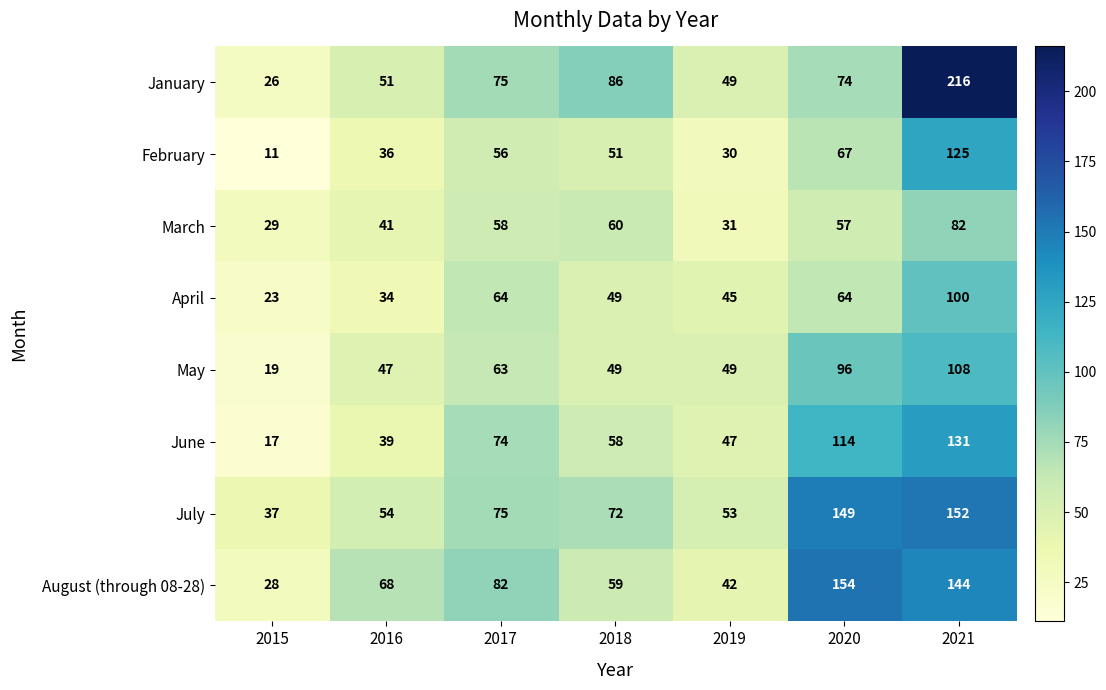

At which label does March reach its peak?

2021